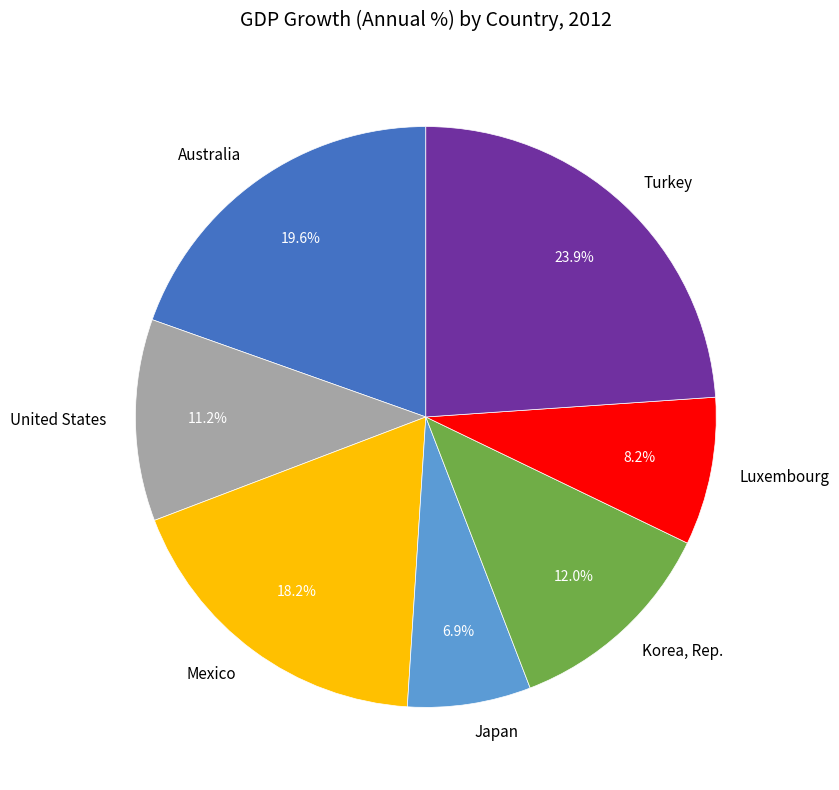

How many slices are in this pie chart?

7